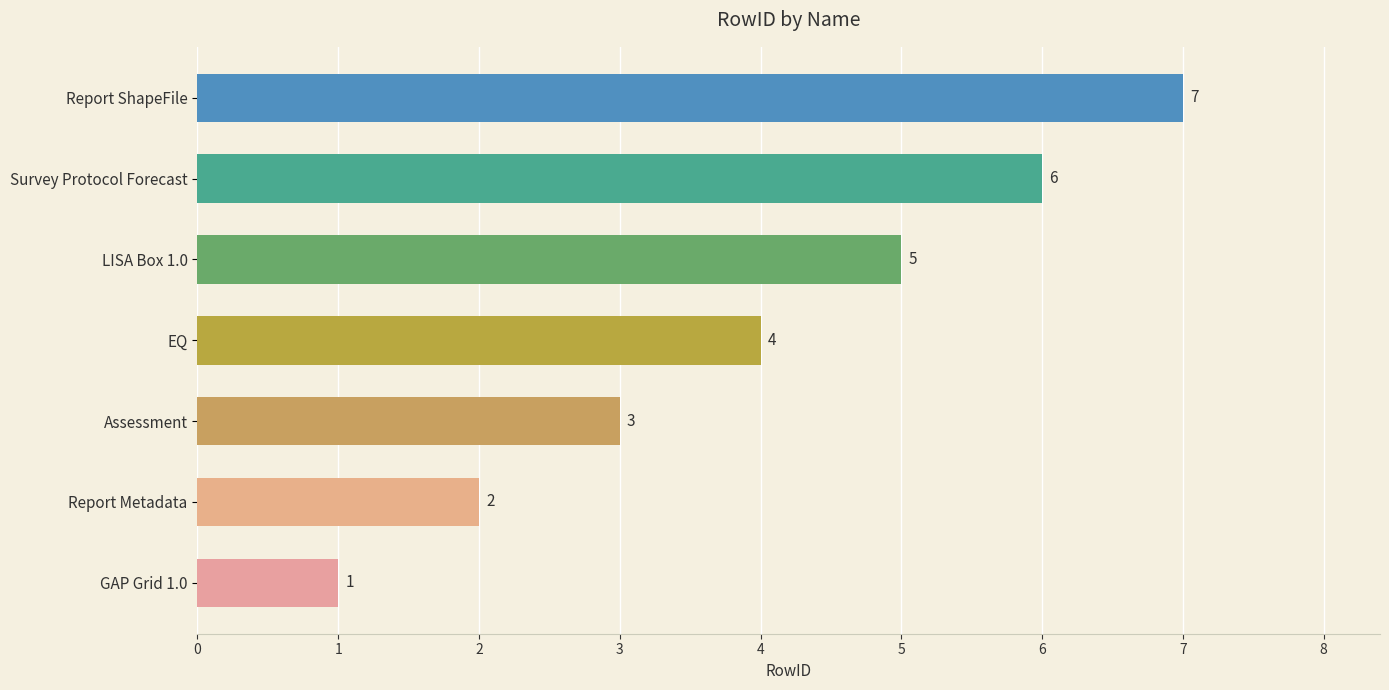

Rank the categories by value from highest to lowest.

Report ShapeFile, Survey Protocol Forecast, LISA Box 1.0, EQ, Assessment, Report Metadata, GAP Grid 1.0